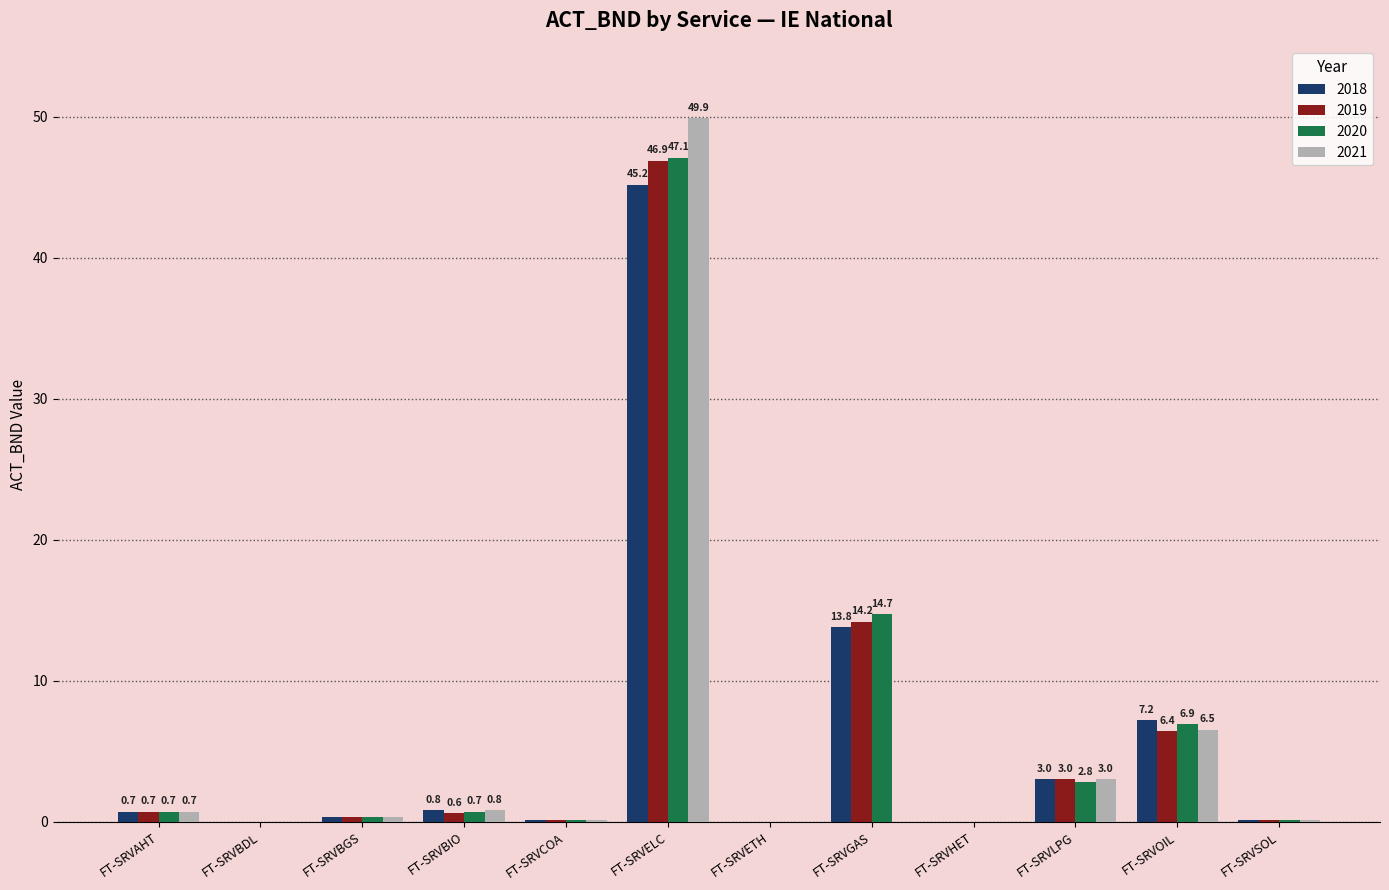

True or false: 2020 has a value of 6.9 at FT-SRVOIL.

True